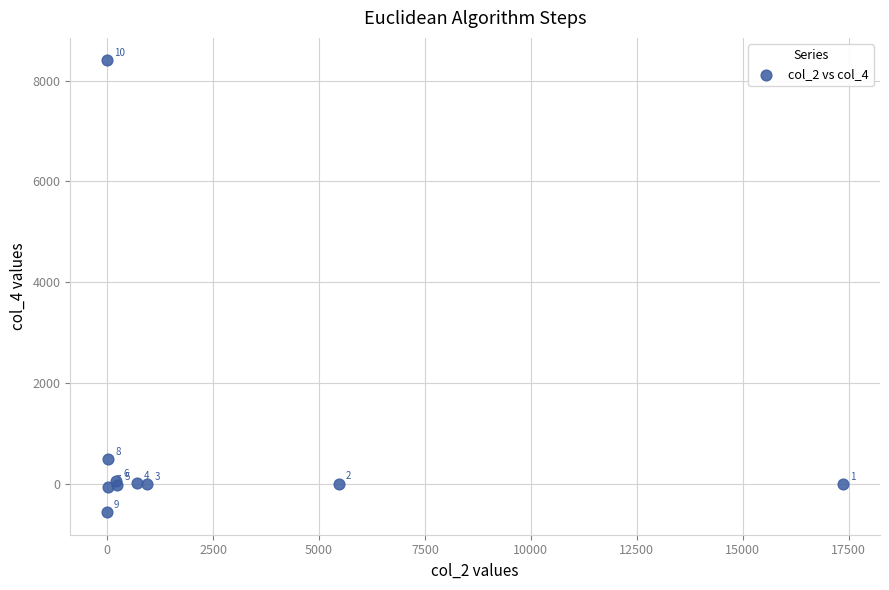

What Y value in the scatter plot is closest to 3918?

492